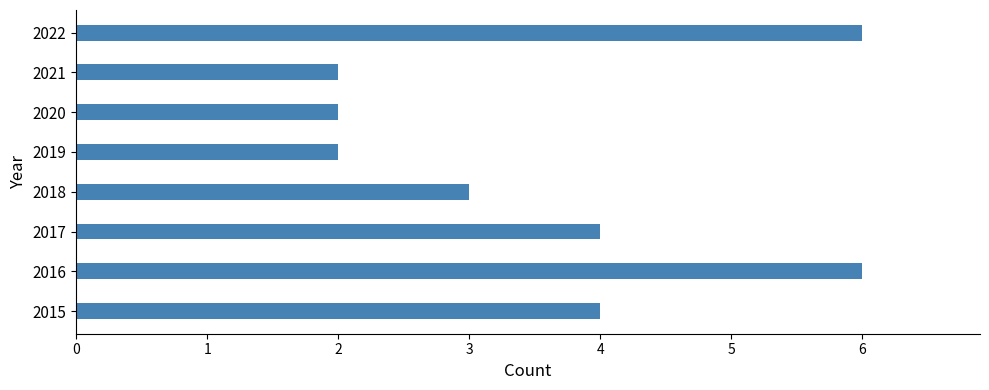

What is the greatest value displayed?

6